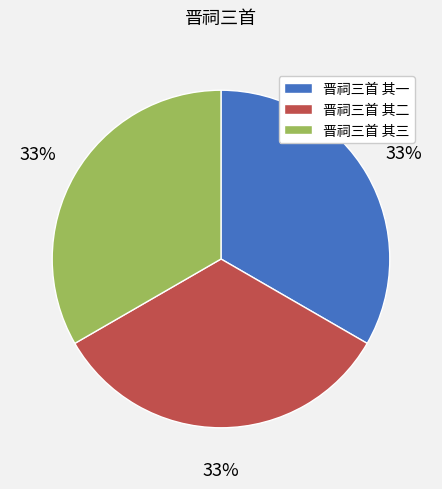

To the nearest percent, what portion does 晋祠三首 其二 represent?

33%